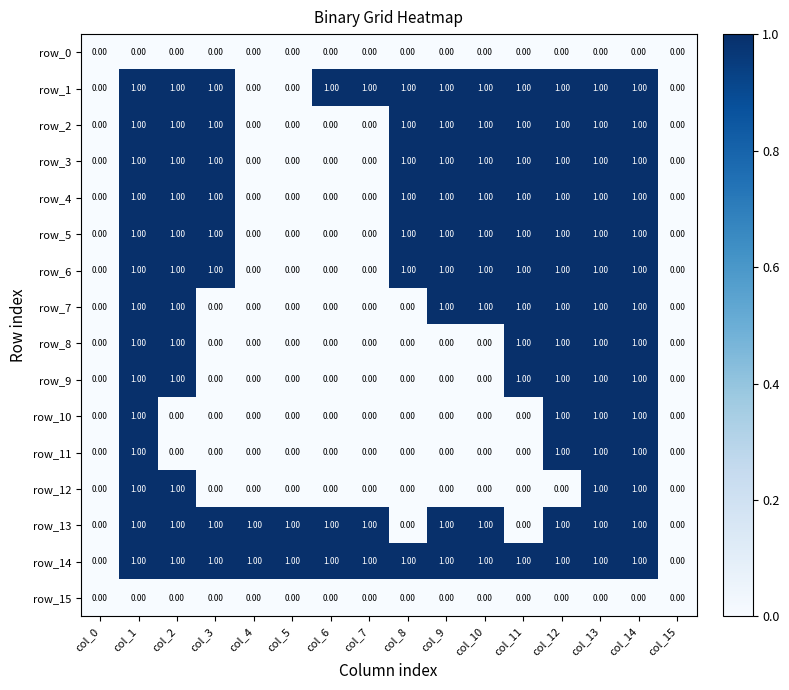

Is it true that row_4 equals -1 at col_7?

False